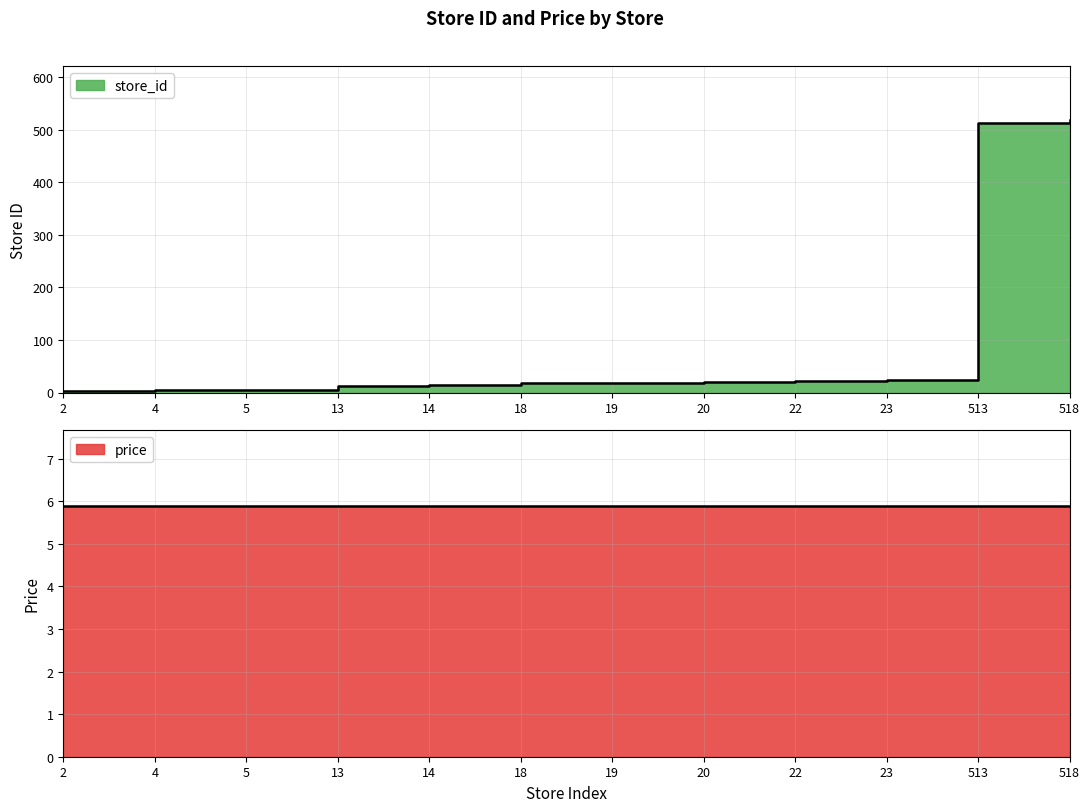

Is it true that the value at 22 is 8?

False